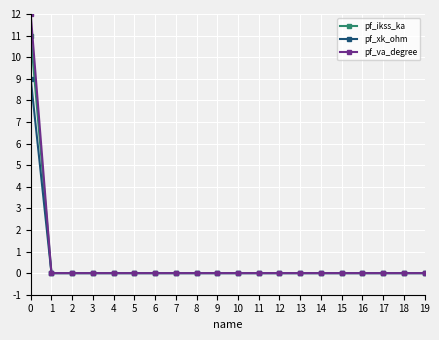

What is the maximum value for pf_ikss_ka?

11